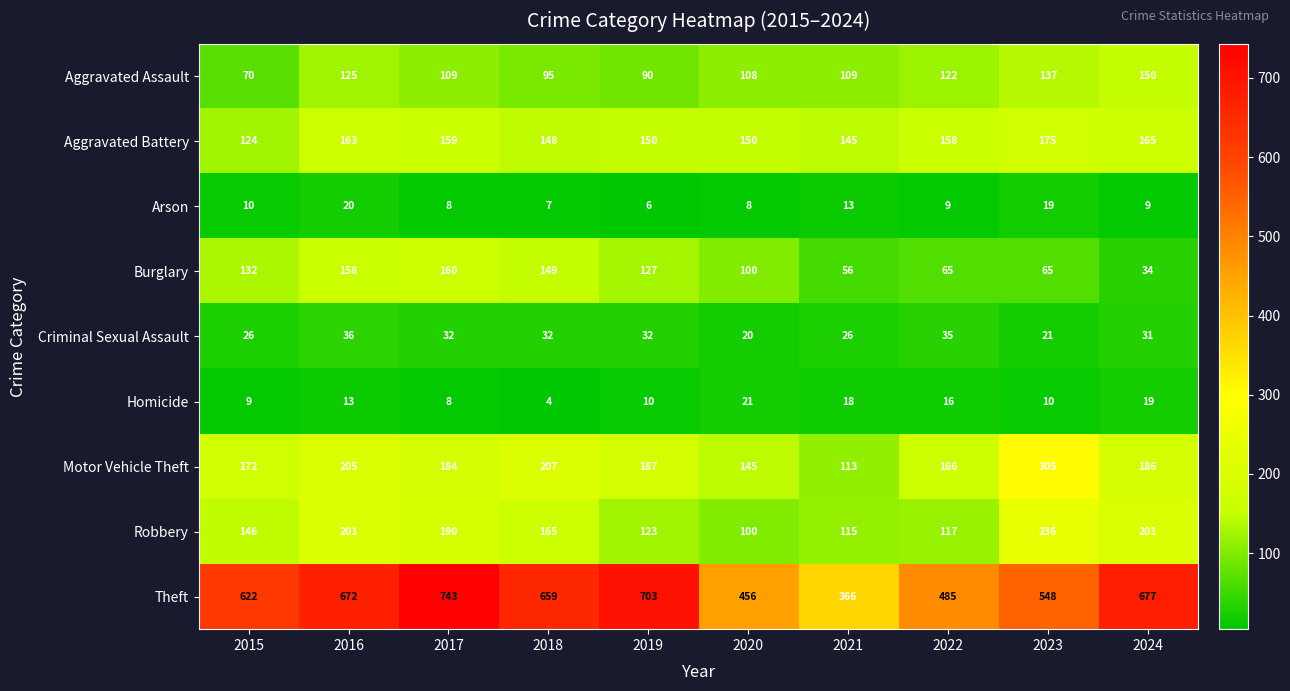

Where is Burglary nearest to the value 97?

2020